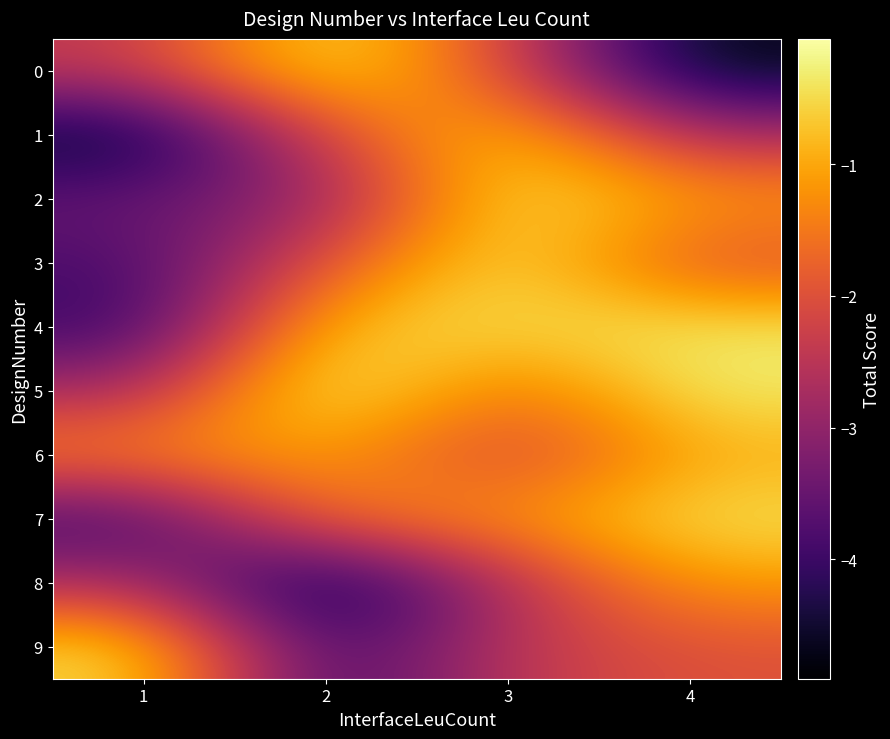

What is the spread (max minus min) of values at 2?

4.9